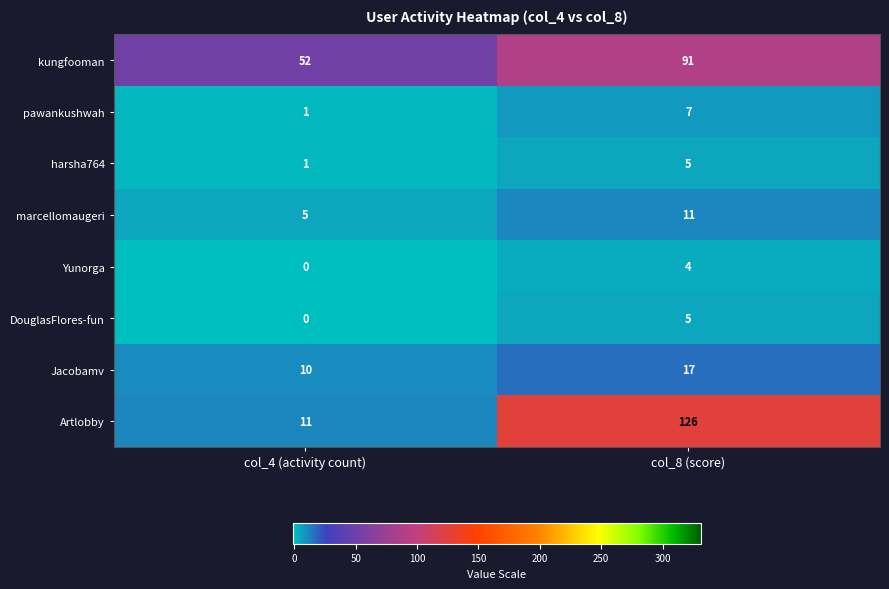

Is it true that DouglasFlores-fun equals 7 at col_8 (score)?

False